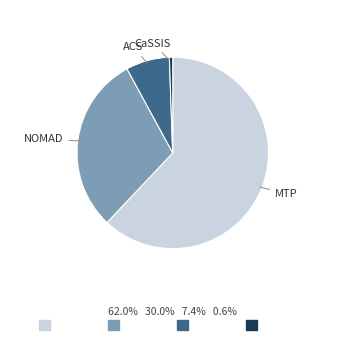

Is there a majority slice in this chart?

Yes